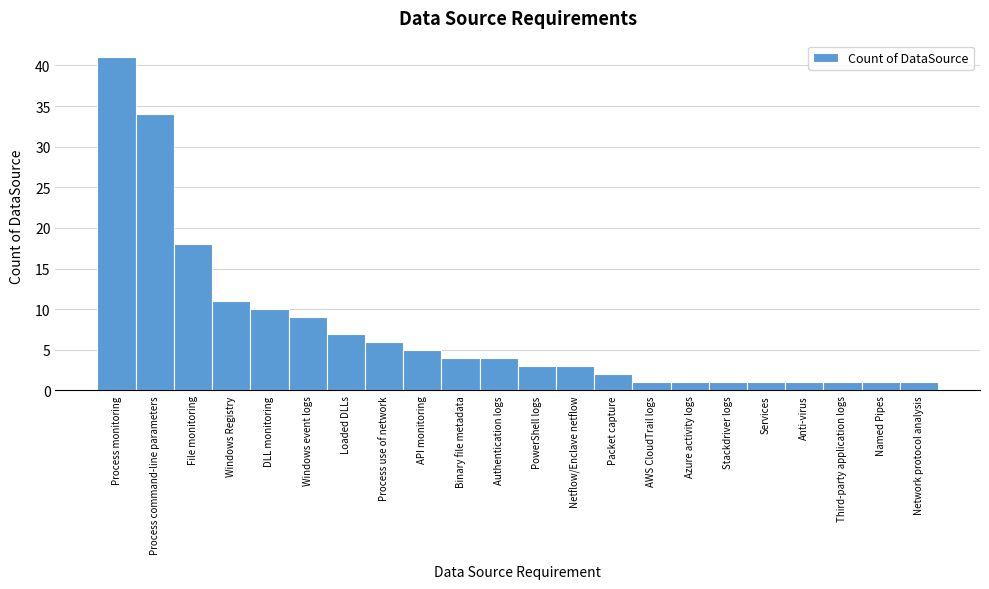

Reading right to left, transcribe all the data shown in this chart.

Network protocol analysis=1	Named Pipes=1	Third-party application logs=1	Anti-virus=1	Services=1	Stackdriver logs=1	Azure activity logs=1	AWS CloudTrail logs=1	Packet capture=2	Netflow/Enclave netflow=3	PowerShell logs=3	Authentication logs=4	Binary file metadata=4	API monitoring=5	Process use of network=6	Loaded DLLs=7	Windows event logs=9	DLL monitoring=10	Windows Registry=11	File monitoring=18	Process command-line parameters=34	Process monitoring=41